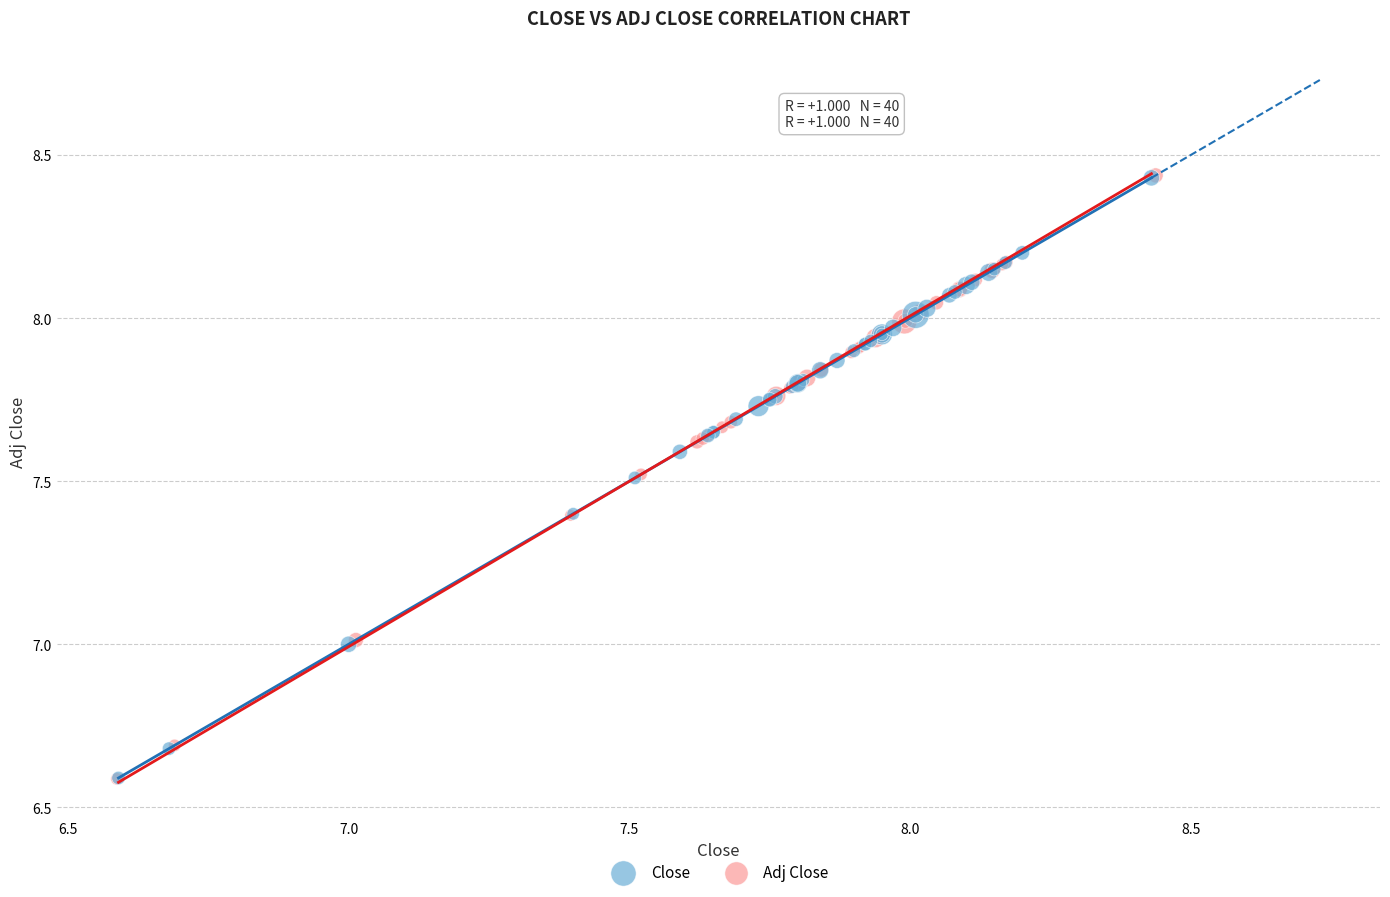

What are all the series names shown in the legend?

Close, Adj Close